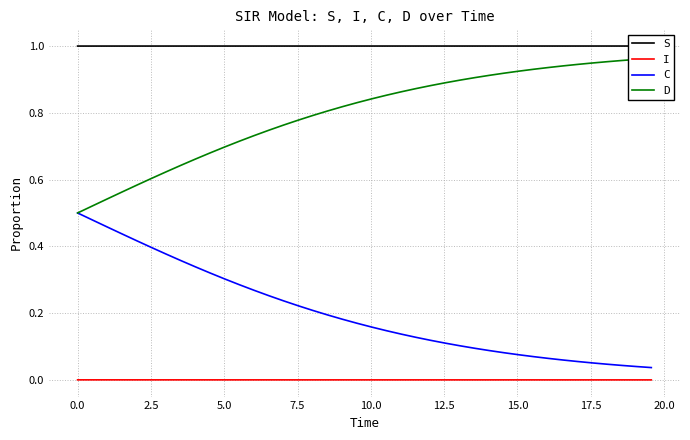

How many lines are shown in the chart?

4